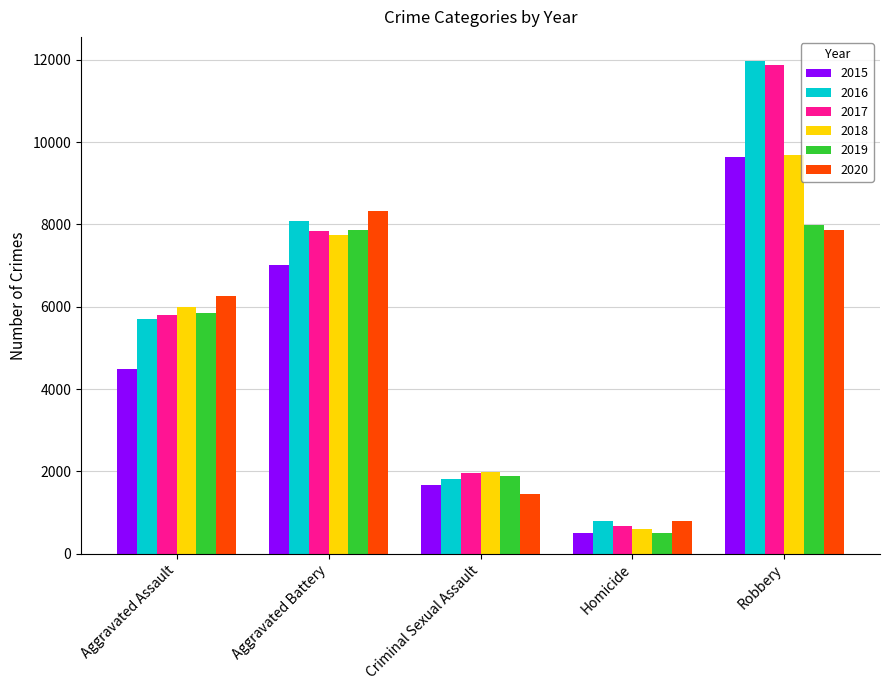

How many 2018 values are between 1985 and 7734?

3